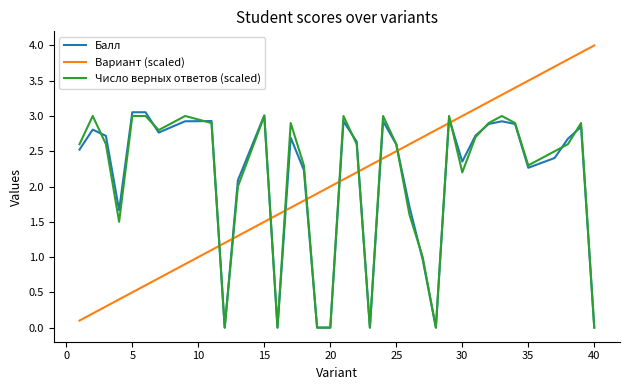

Which series has the largest range (max minus min)?

Вариант (scaled)